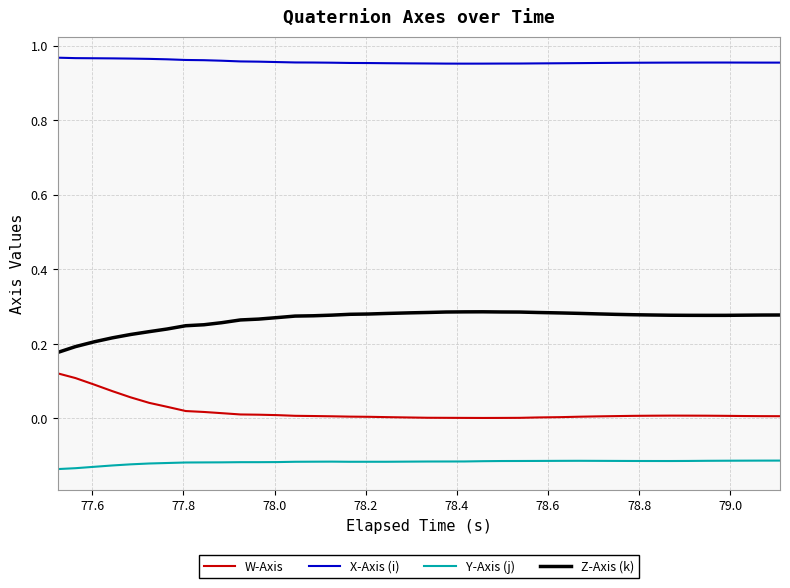

Which series has the largest total across all categories?

X-Axis (i)